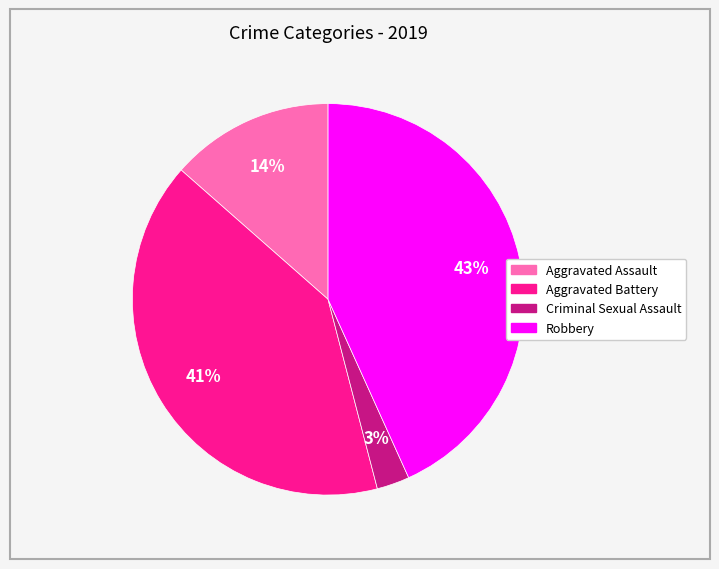

How many segments does this pie chart have?

4